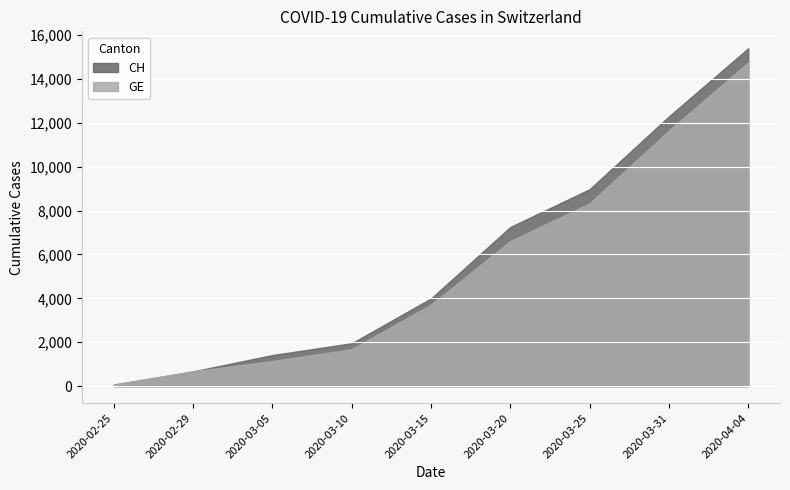

True or false: GE and CH cross at least once.

False